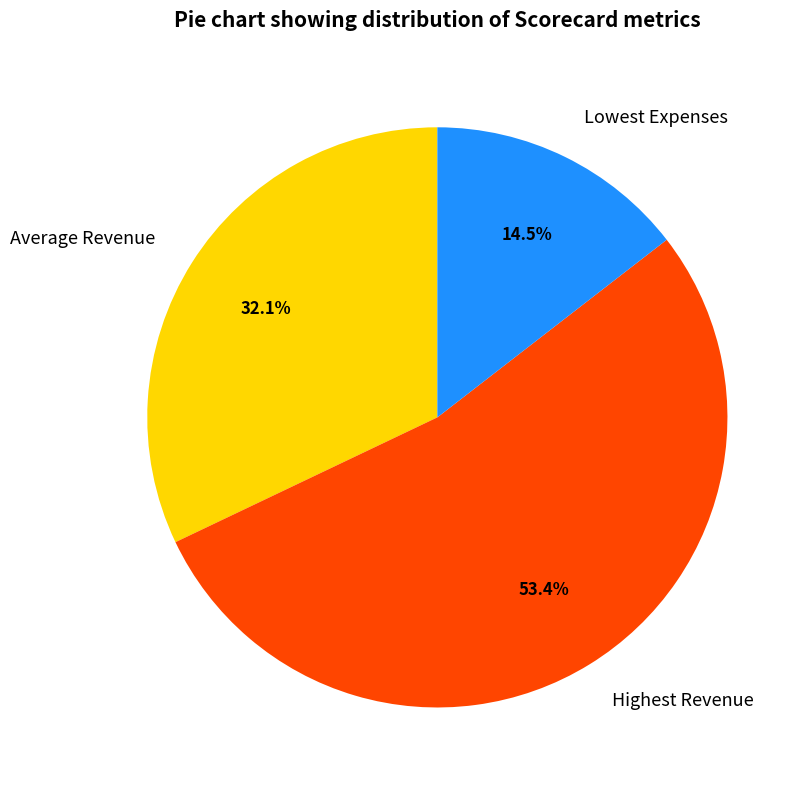

Is Average Revenue the majority of the pie?

No